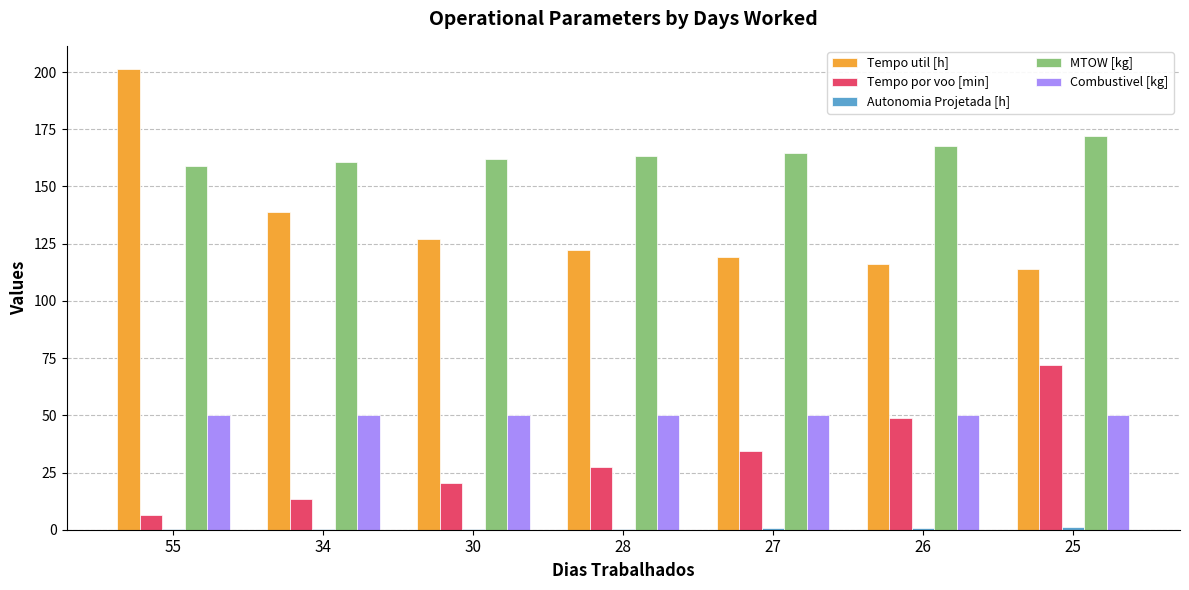

Is it true that Combustivel [kg] equals 50.3 at 55?

True